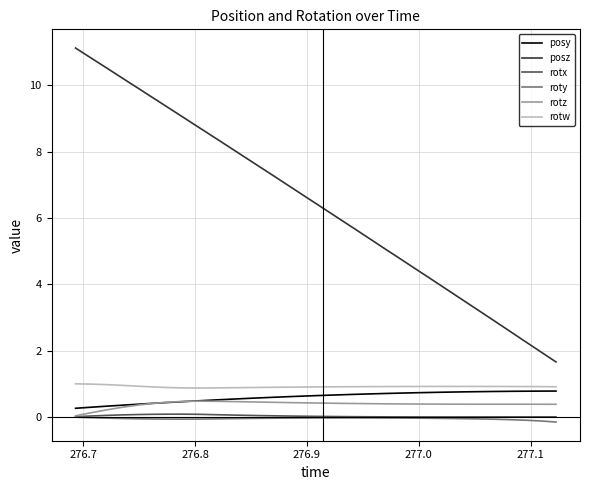

What is the difference between the maximum and minimum values in the rotx series?

0.1